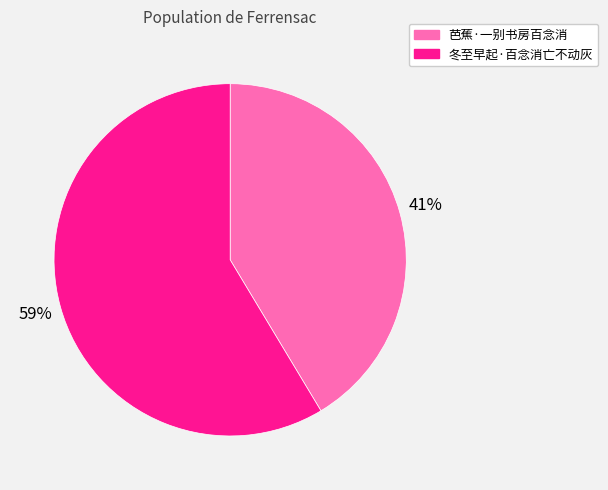

Which has a higher value, 芭蕉·一别书房百念消 or 冬至早起·百念消亡不动灰?

冬至早起·百念消亡不动灰